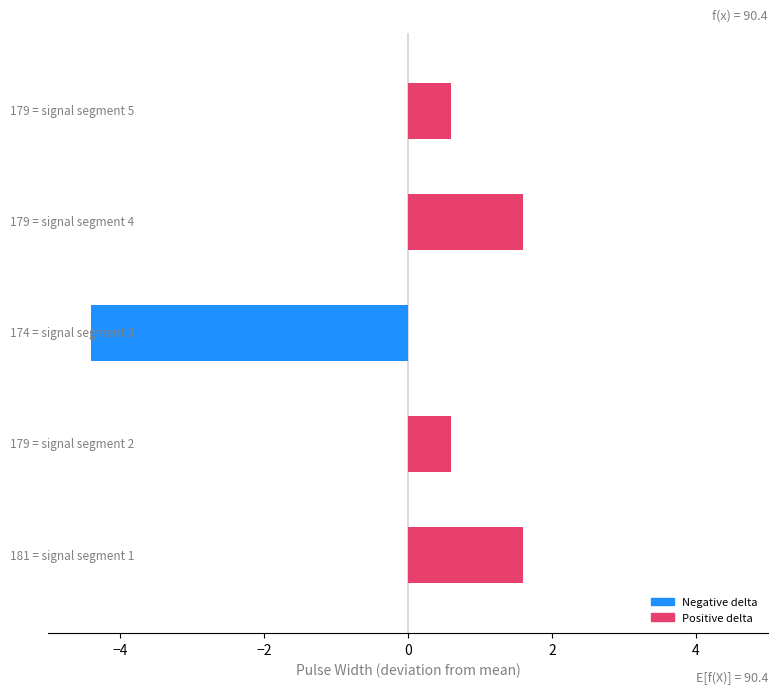

How many negative values are there?

1